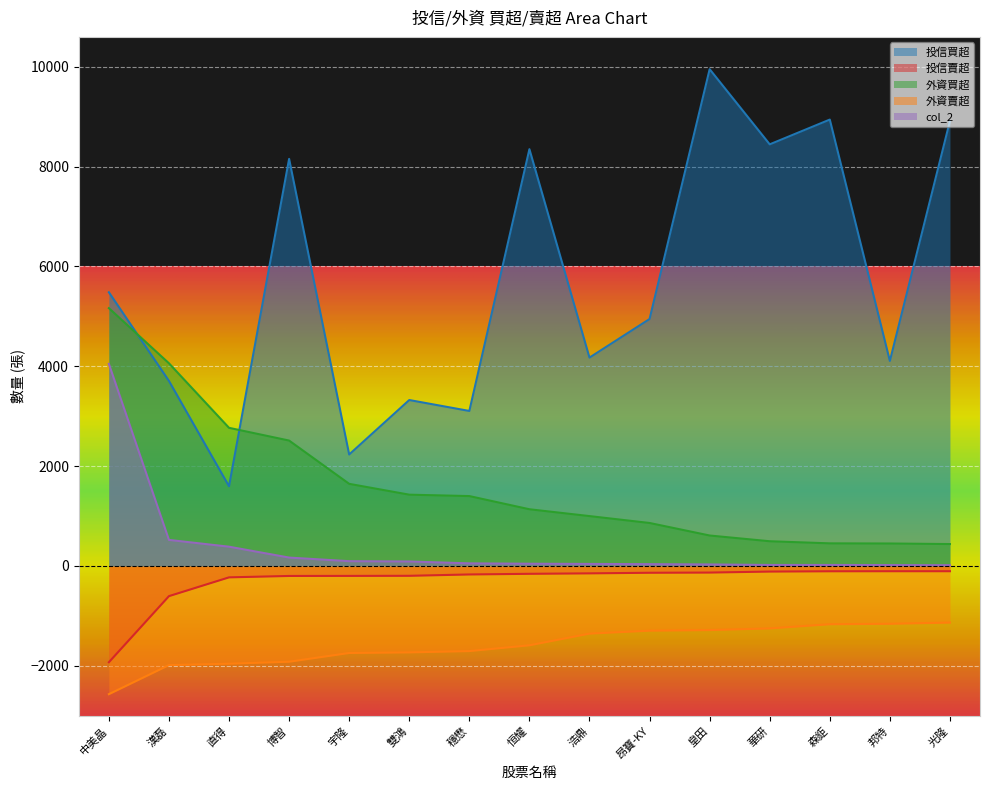

What is the sum of the col_2 values at 雙鴻 and 森鉅?

110